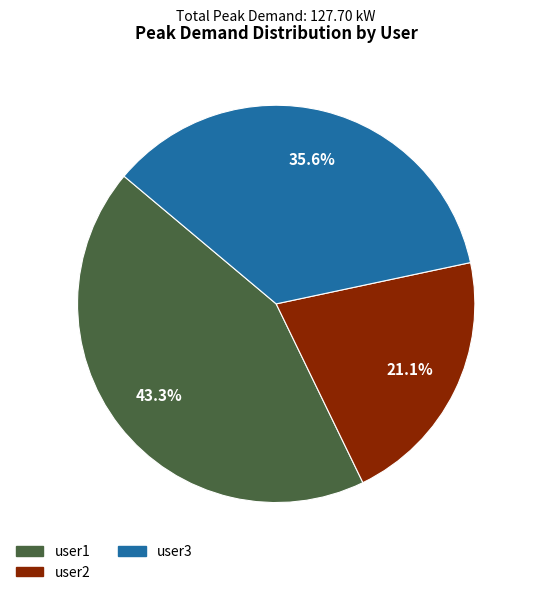

How much of the chart is everything except user1?

56.7%